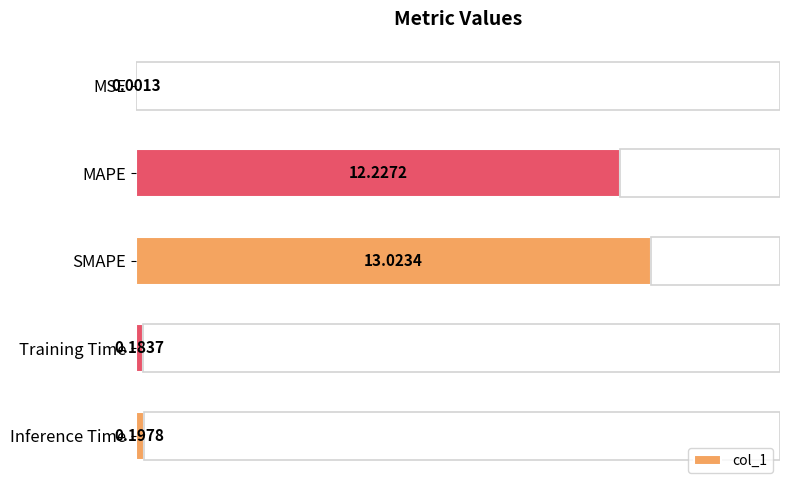

Reading right to left, what are all the values shown in this chart?

0.2	0.2	13.0	12.2	0.0